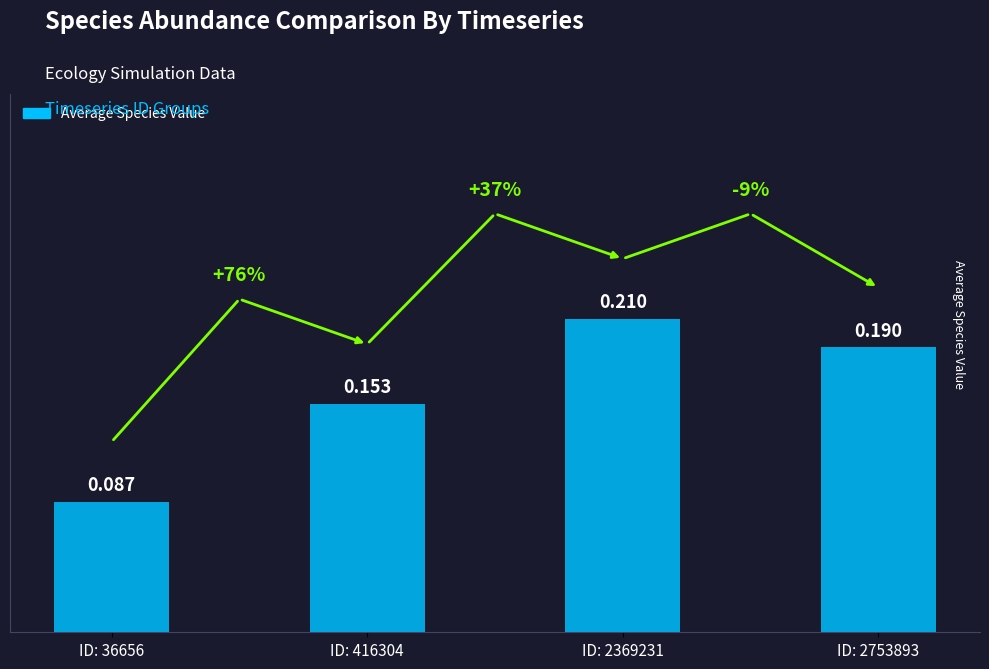

What is the greatest value displayed?

0.2